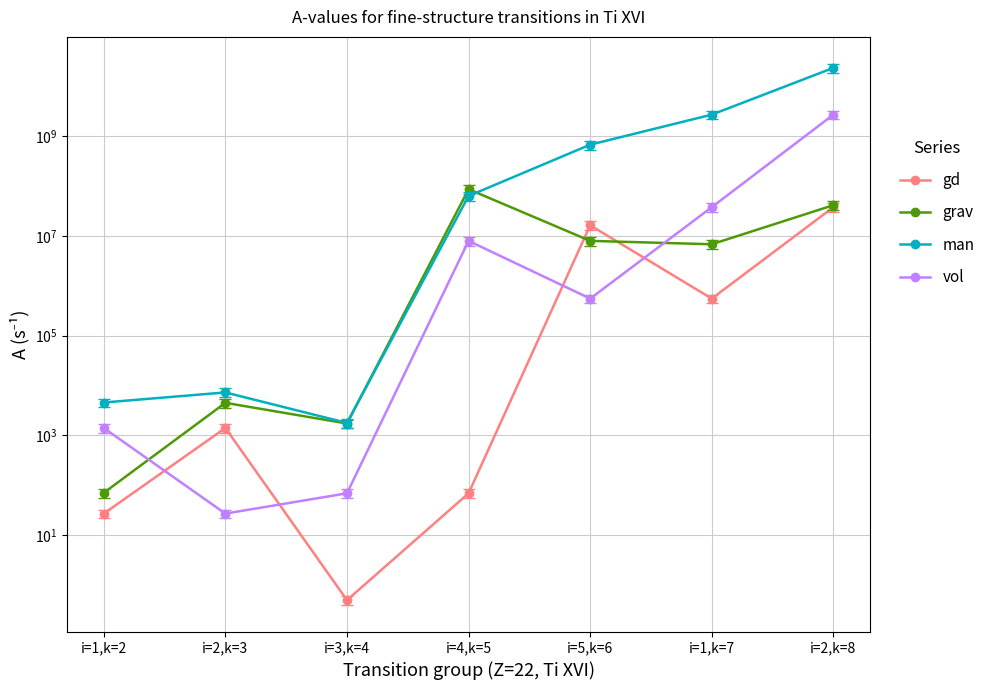

What is the total value across all series at i=4,k=5?

158446068.5